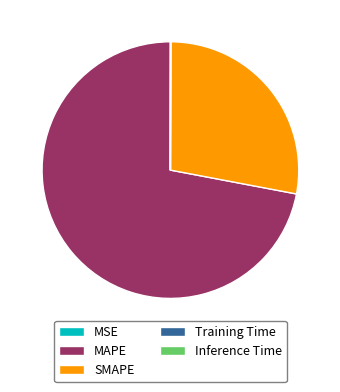

Is it true that MAPE is 72% of the pie?

True